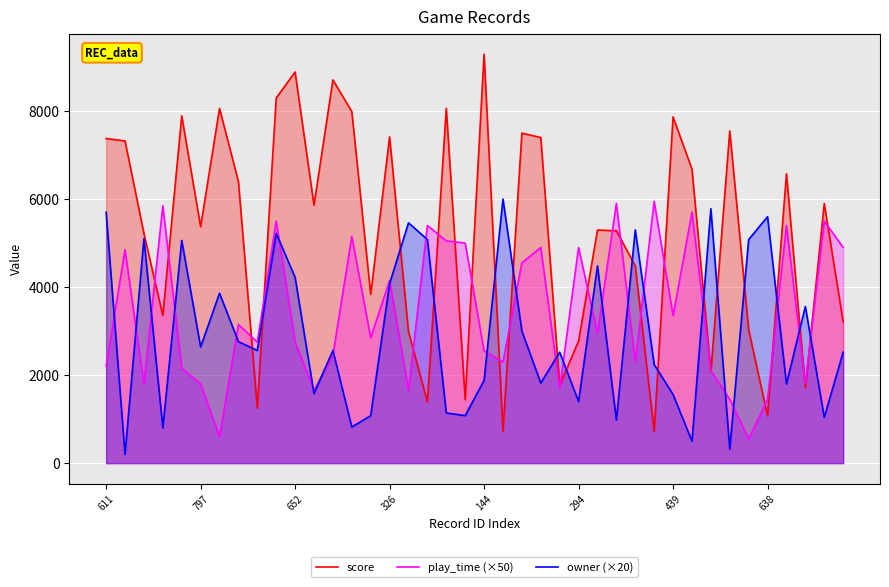

At which category is the sum across all series the highest?

9